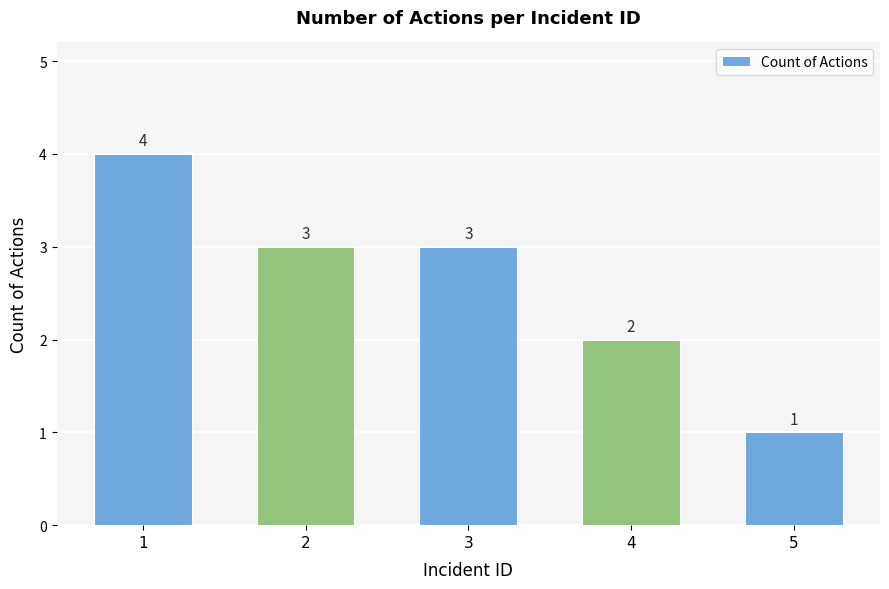

What is the difference between the maximum and minimum values?

3